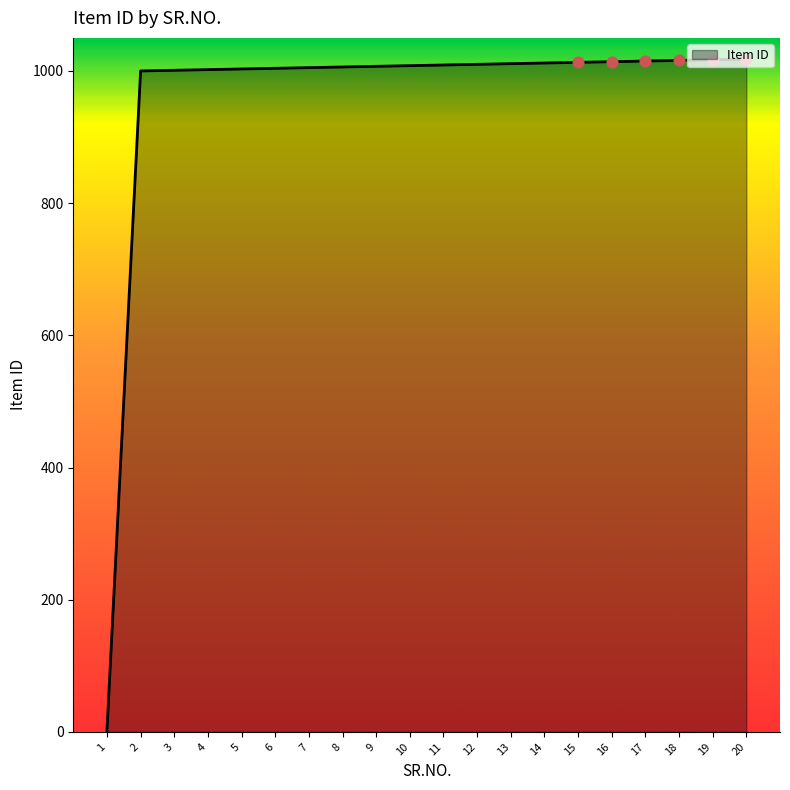

Approximately how many times larger is the value at 3 compared to 7?

1.0